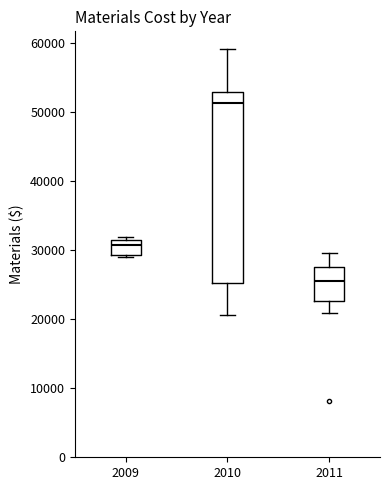

Comparing the boxes themselves (not the whiskers), which one is the tallest?

2010